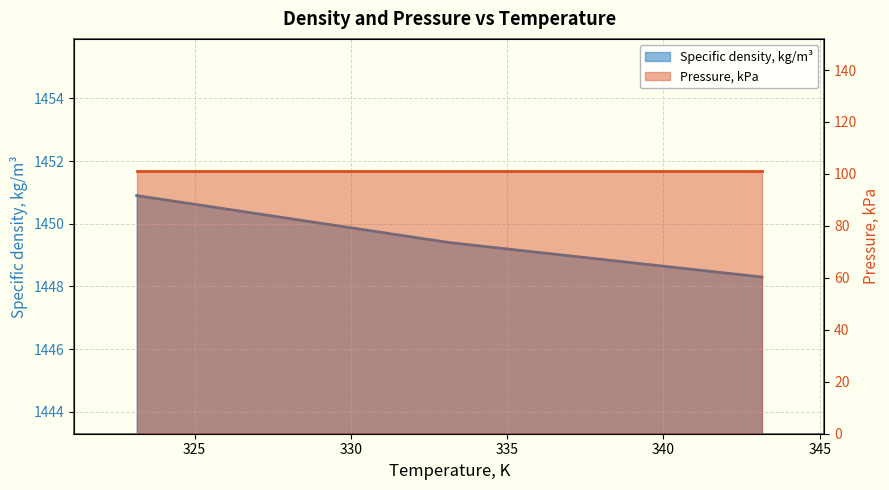

What is the difference between the maximum and minimum values?

2.6